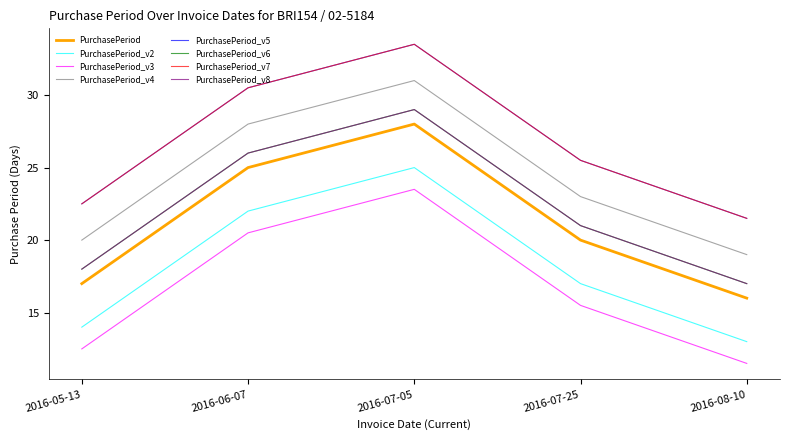

Does the chart display data point markers on the line(s)?

No